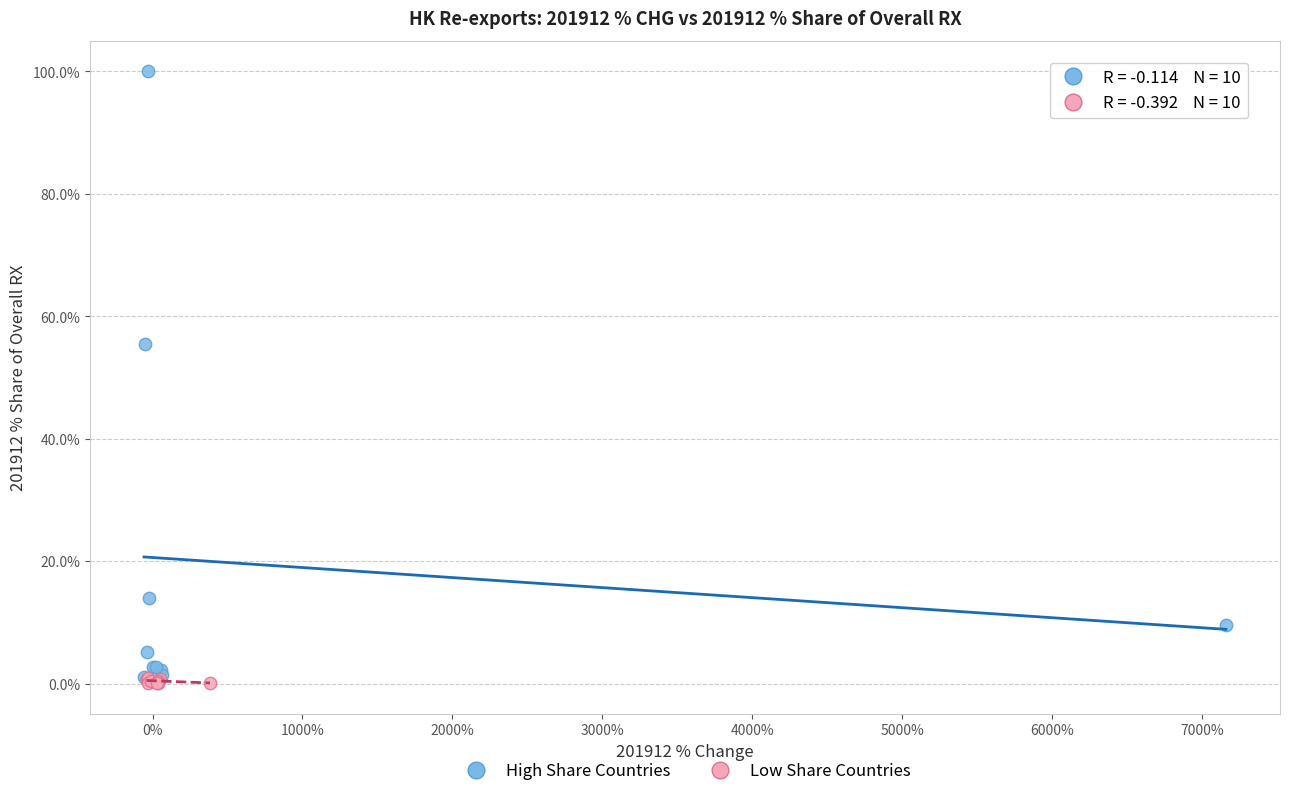

Which series reaches the maximum Y coordinate?

High Share Countries